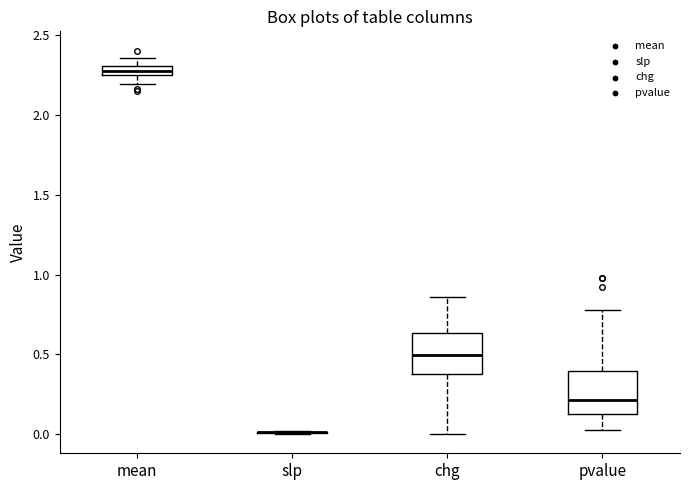

Where is the upper edge of the box for chg on the y-axis? The values are not printed on the chart, so give them approximately, as read against the axis.

0.65